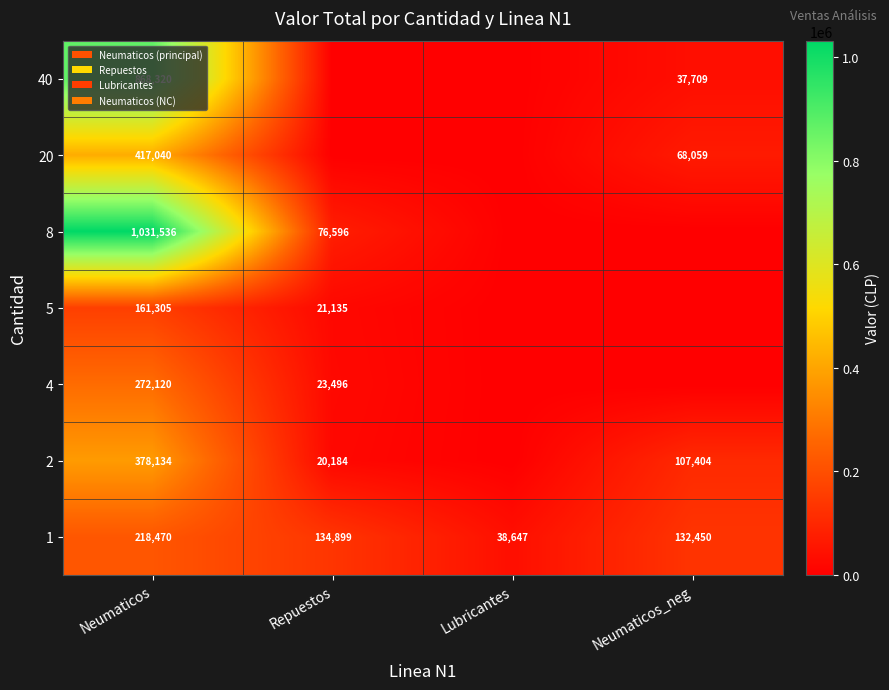

What is the total value across all series at Lubricantes?

38647